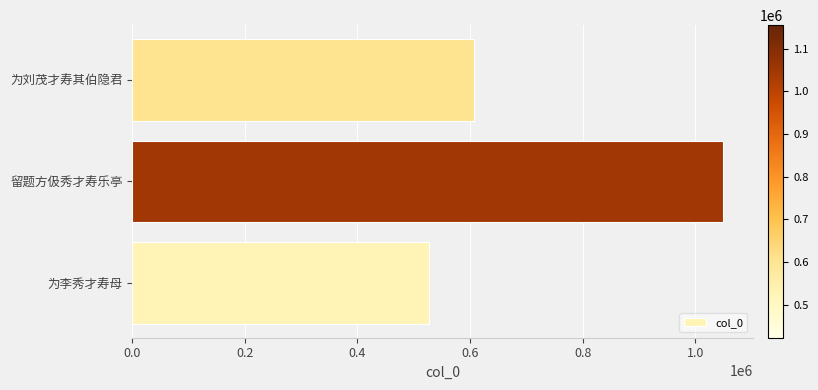

Are the bars grouped side by side (vs. stacked)?

No